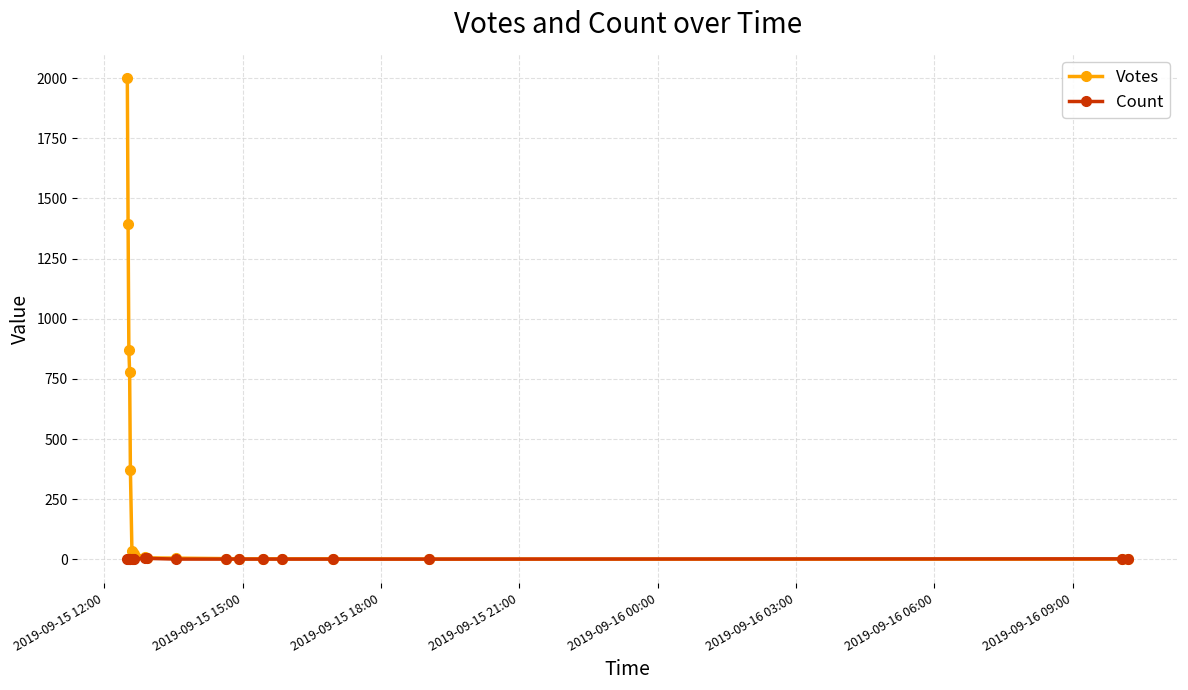

Which series has the largest range (max minus min)?

Votes